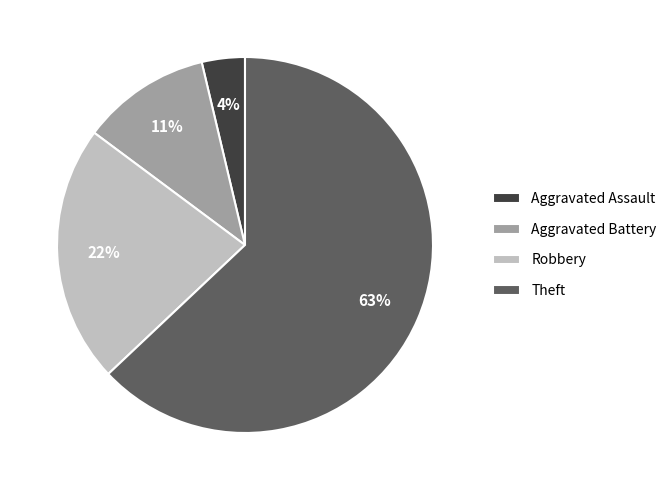

Which has a higher value, Theft or Aggravated Battery?

Theft